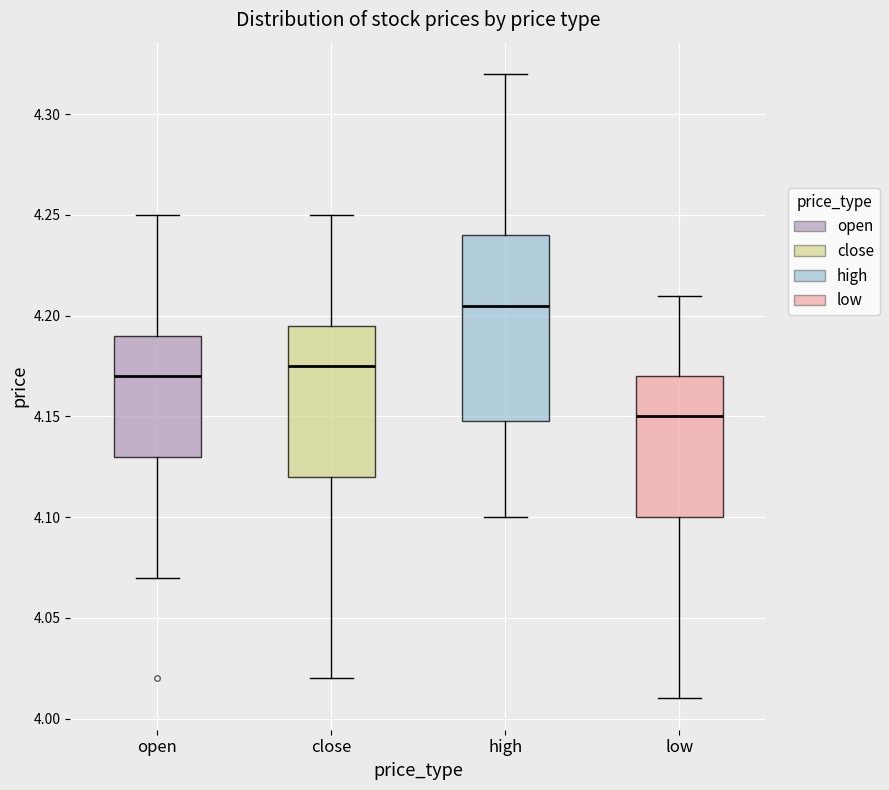

Reading left to right, transcribe this box plot: for each box, give where its median line is, the range the box spans, and where its two whiskers end, as read against the y-axis. The values are not printed on the chart, so give them approximately, as read against the axis.

open: median 4.170, box 4.130 to 4.190, whiskers 4.070 to 4.250
close: median 4.175, box 4.120 to 4.195, whiskers 4.020 to 4.250
high: median 4.205, box 4.150 to 4.240, whiskers 4.100 to 4.320
low: median 4.150, box 4.100 to 4.170, whiskers 4.010 to 4.210